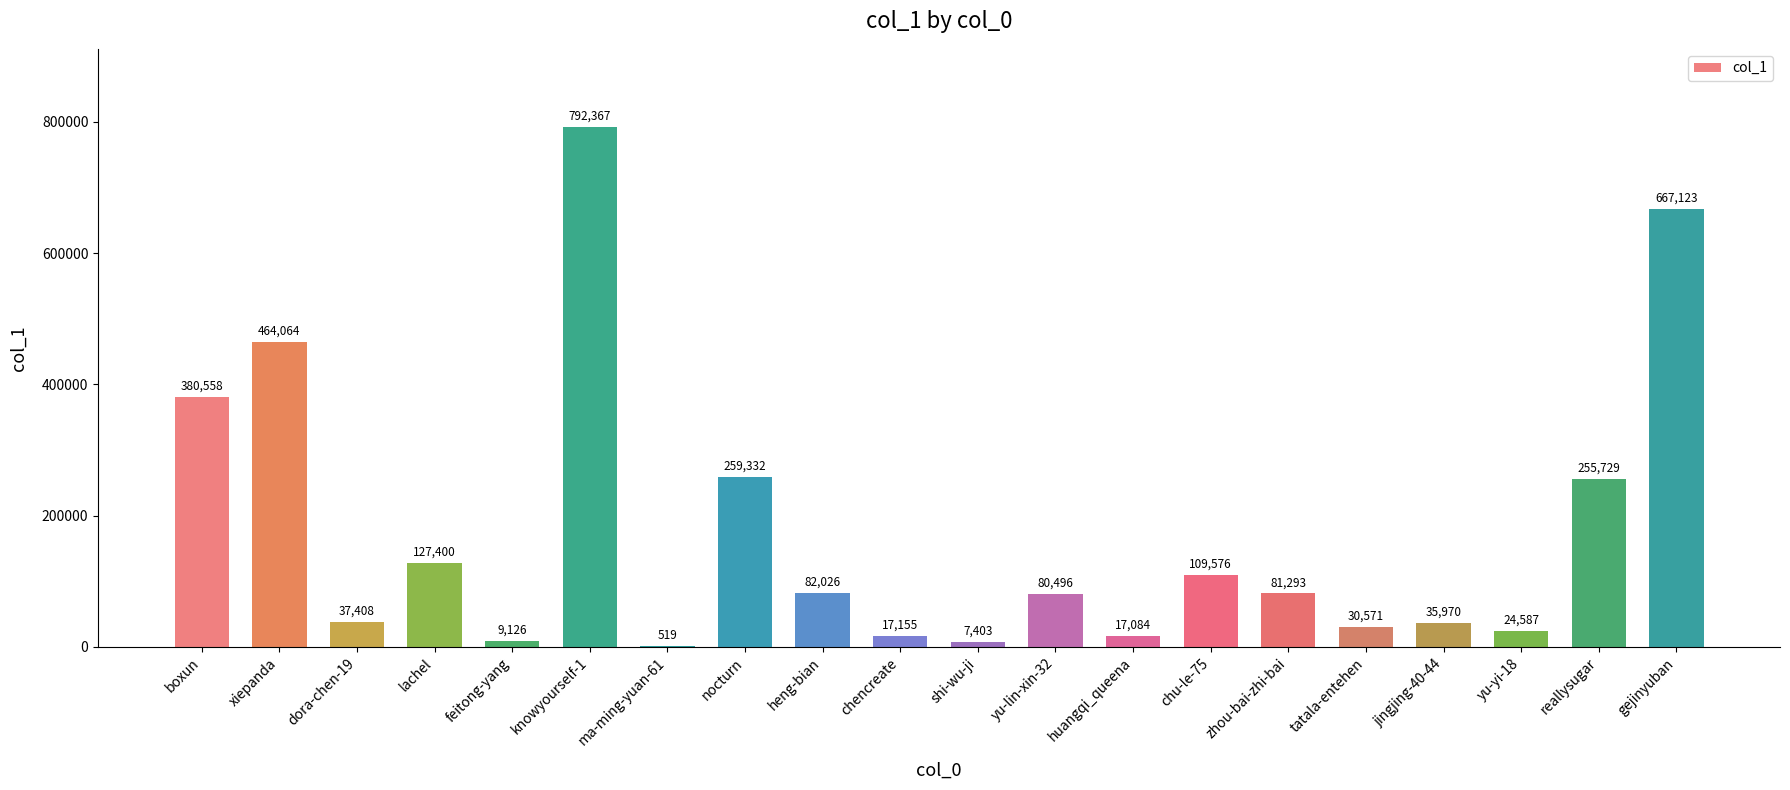

What is the approximate value at huangqi_queena, to the nearest 50?

17100